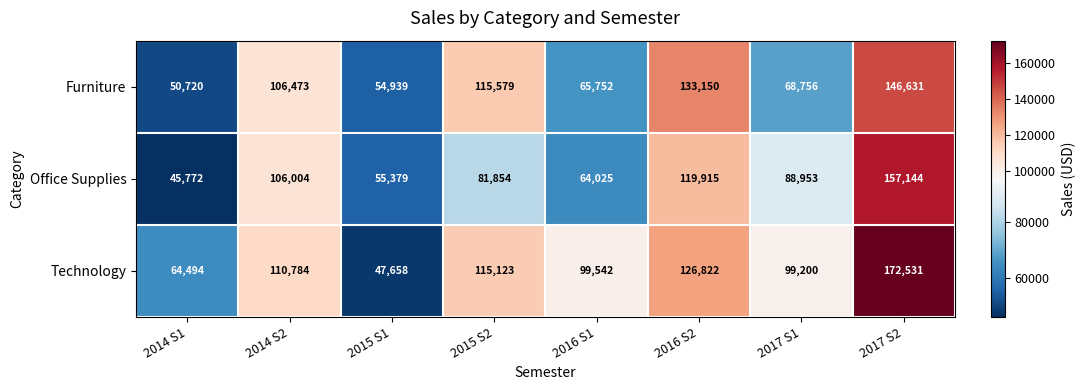

What is the spread (max minus min) of values at 2015 S1?

7721